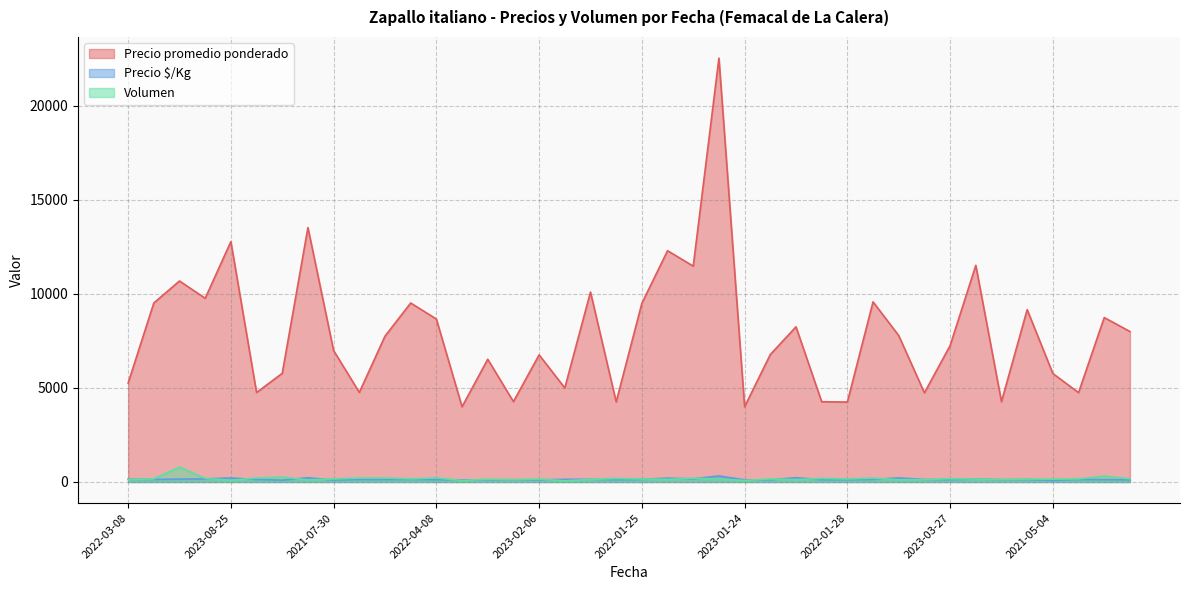

What is the maximum value shown in the chart?

22533